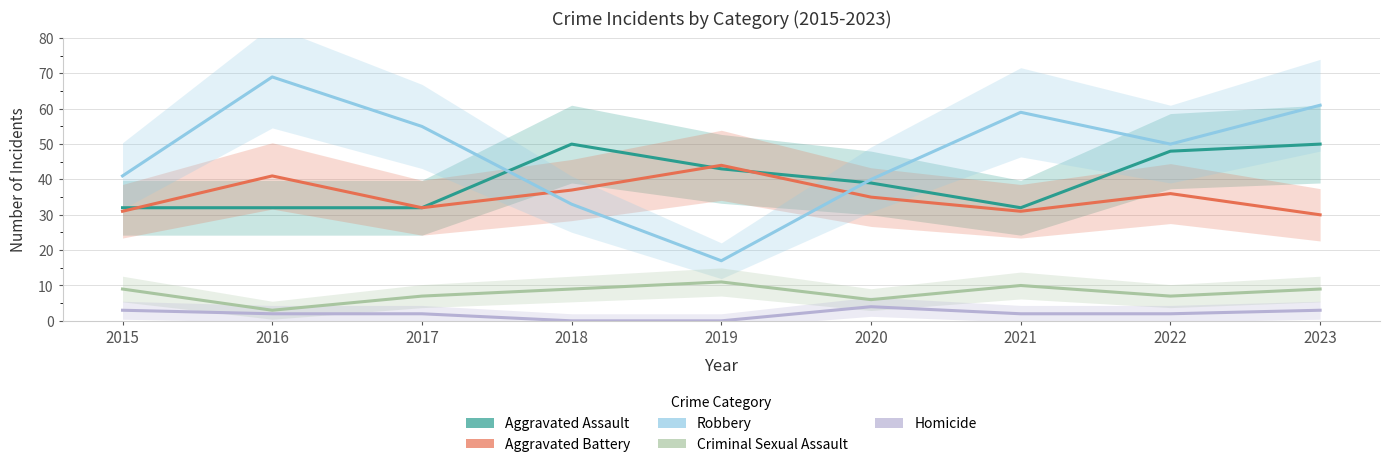

What is the highest value of the Criminal Sexual Assault series?

11